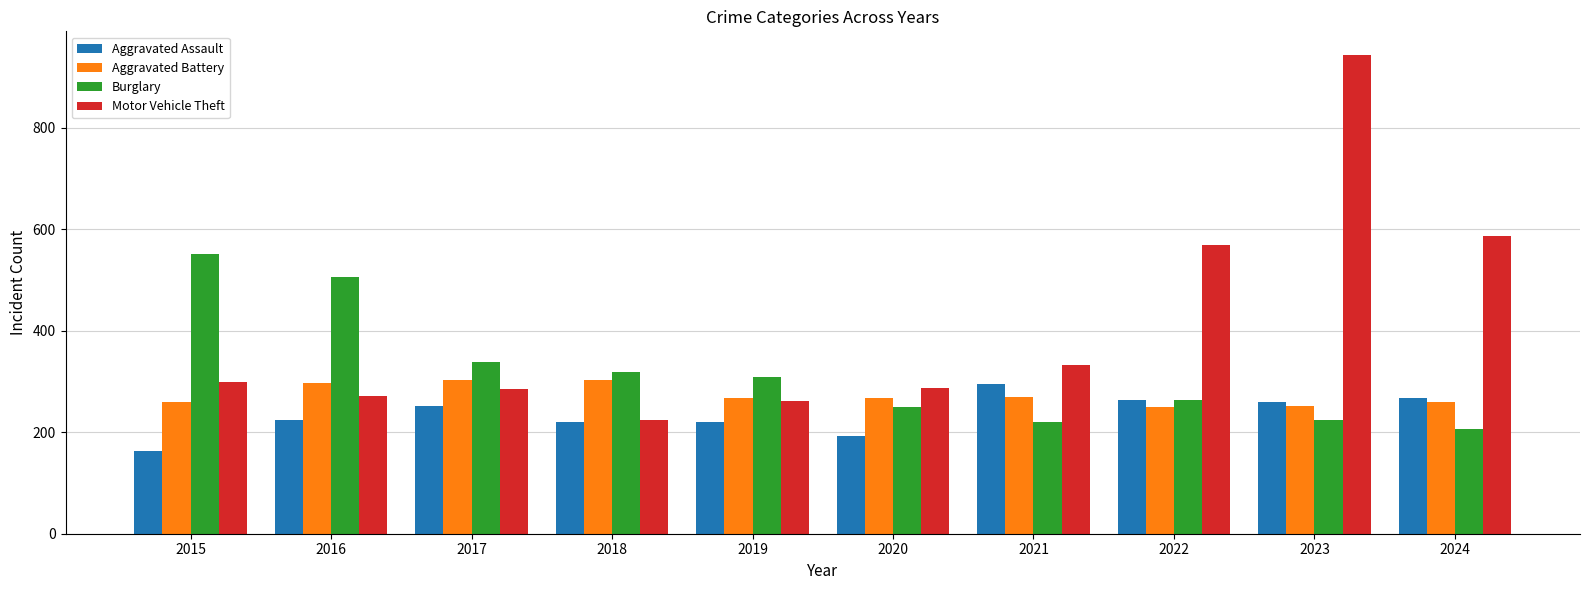

At how many categories does at least one series exceed 721?

1